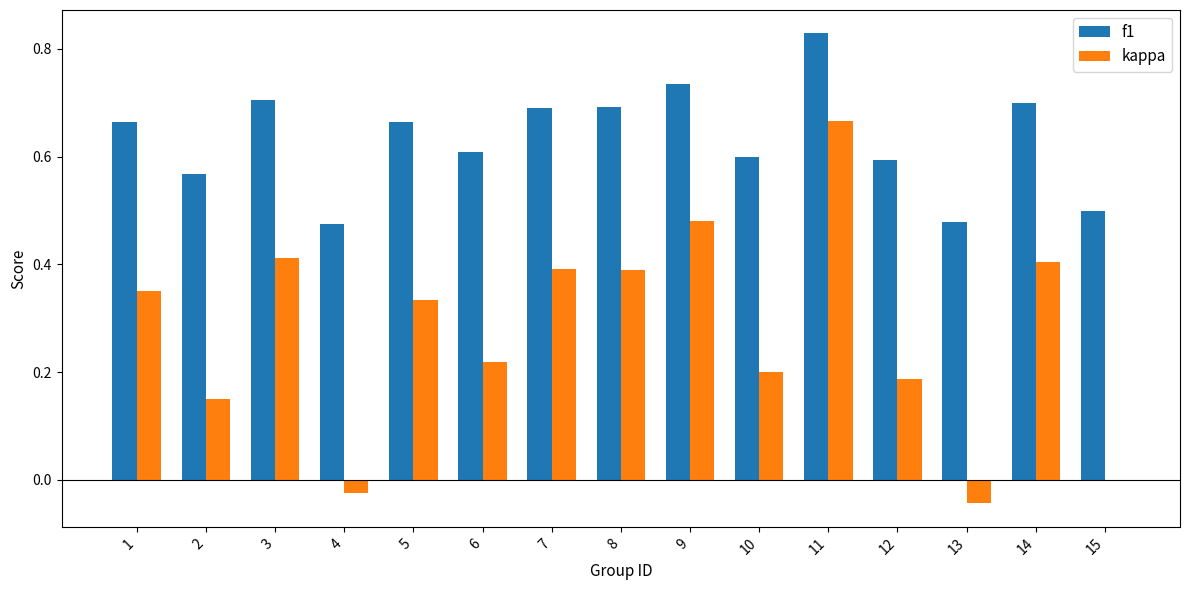

Which series has the largest total across all categories?

f1